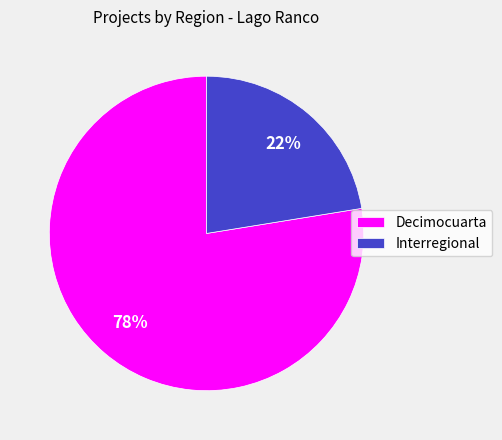

Count the number of slices in the pie.

2